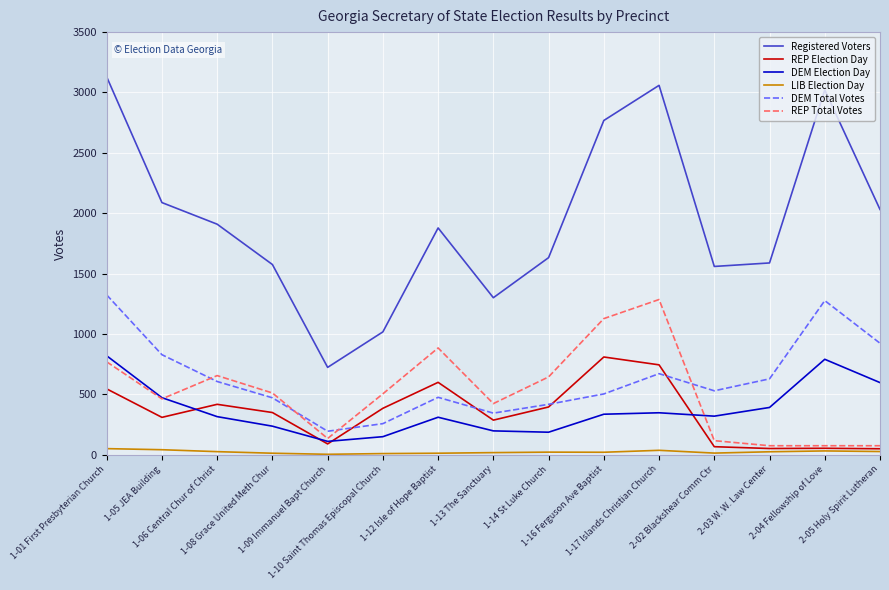

True or false: DEM Total Votes has a value of 536 at 1-13 The Sanctuary.

False